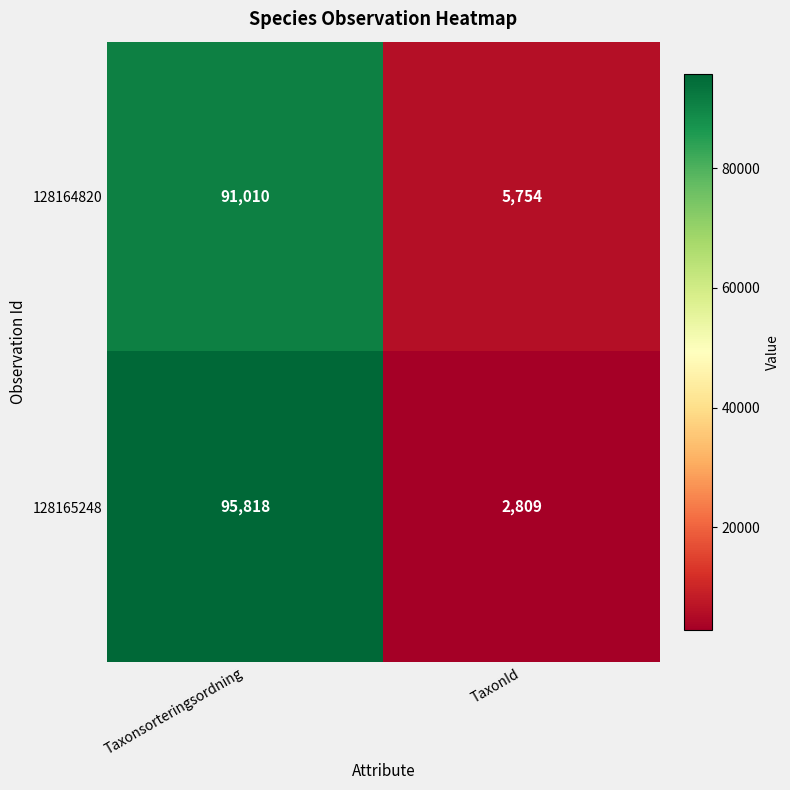

Which series has the widest spread of values?

128165248